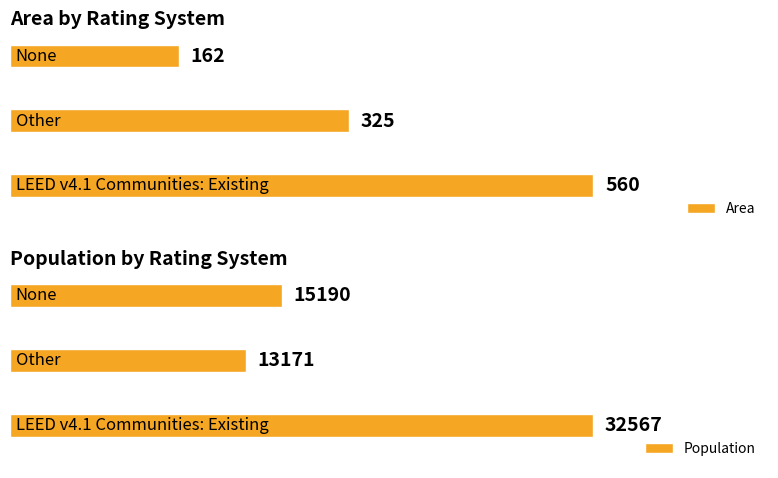

At how many categories does at least one series exceed 20923?

1